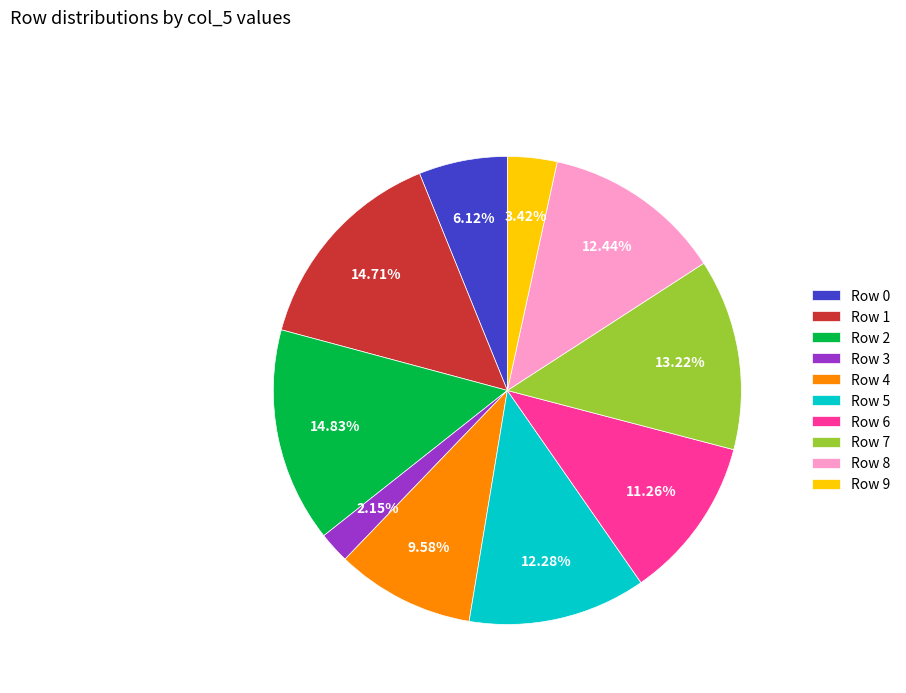

To the nearest percent, what is the average slice percentage?

10%